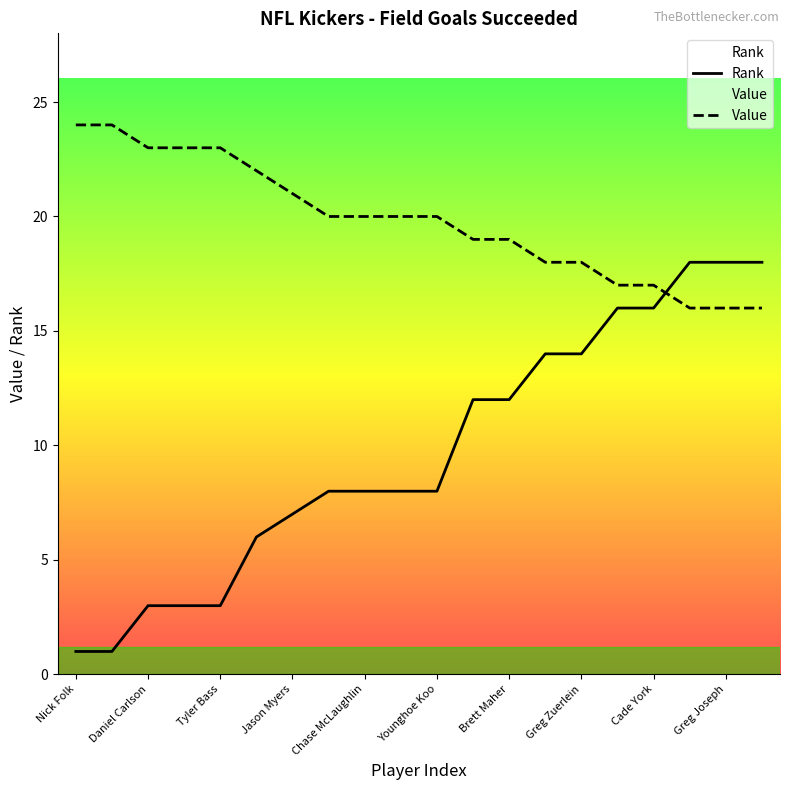

Is this an area chart (filled region under the line)?

No